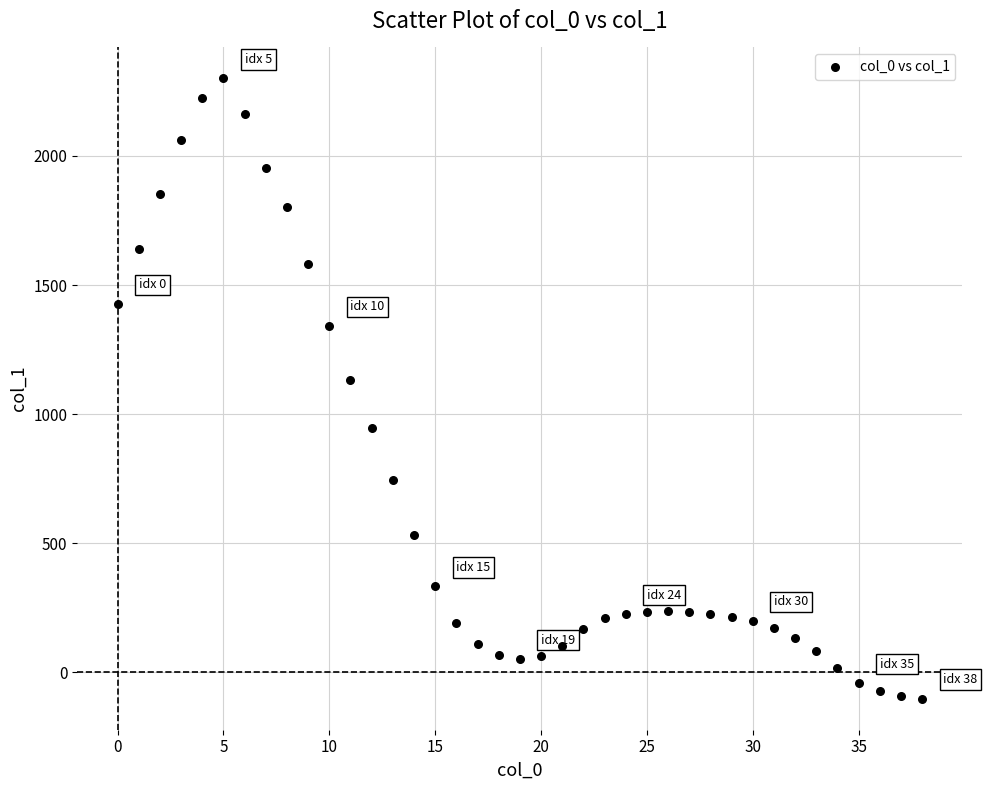

What is the range of Y values (max minus min)?

2402